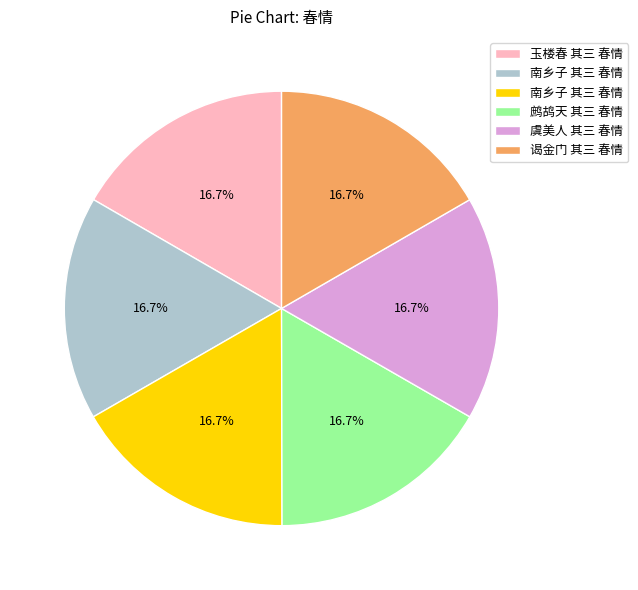

Is there a majority slice in this chart?

No